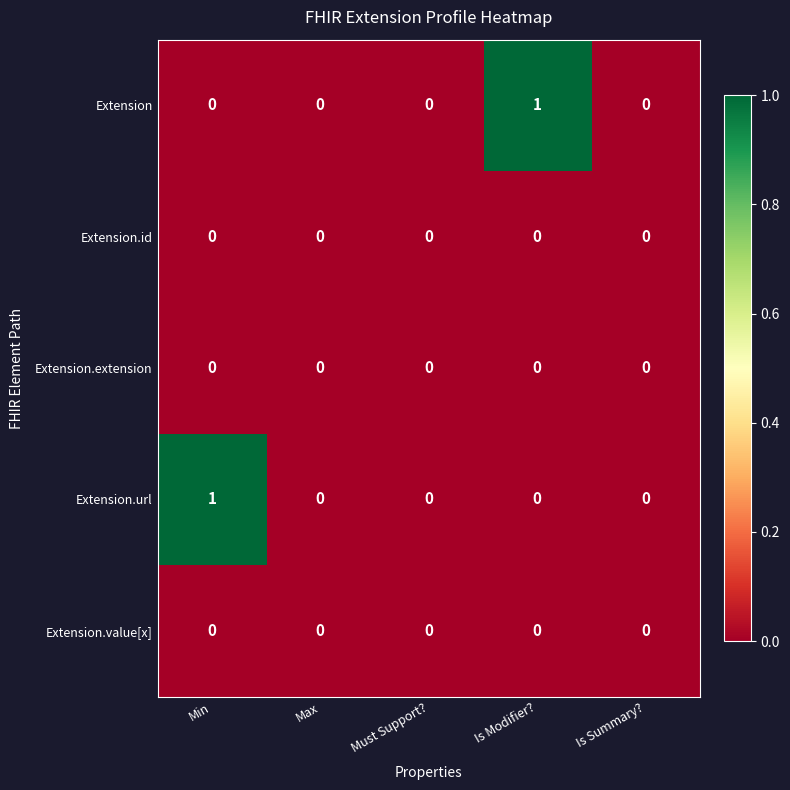

Which category has the highest value in the Extension series?

Is Modifier?